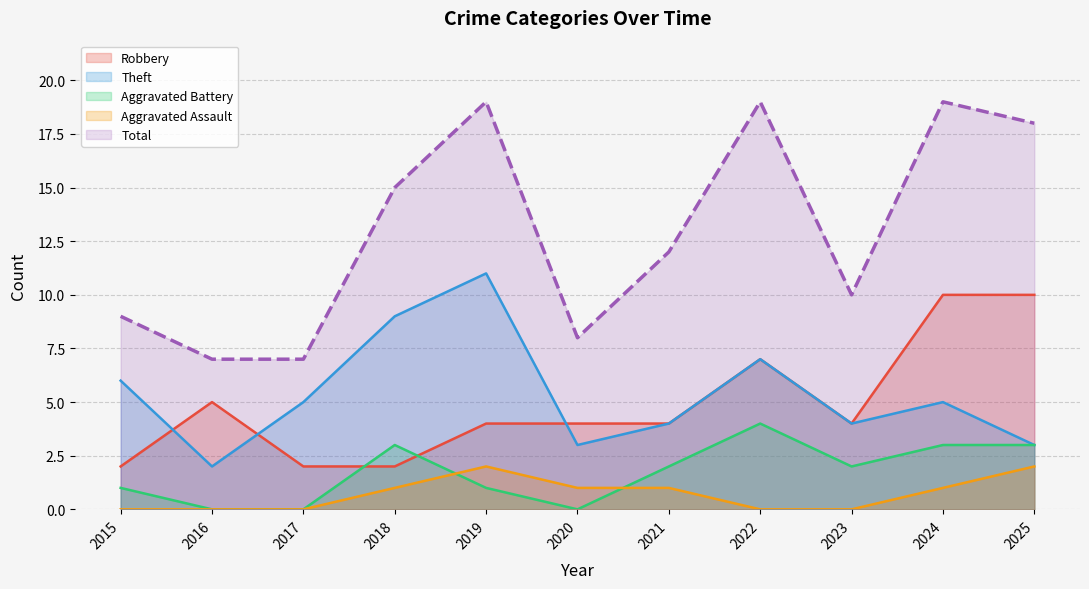

At which category is the sum across all series the highest?

2024